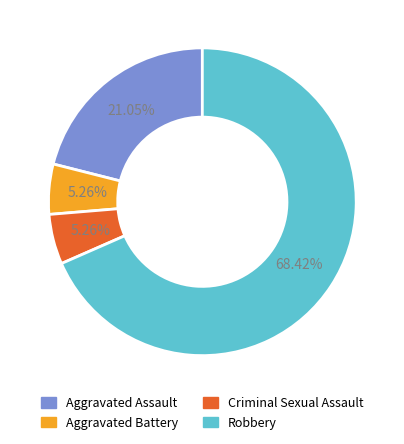

To the nearest percent, what is the difference between the Aggravated Assault and Aggravated Battery slice percentages?

16%